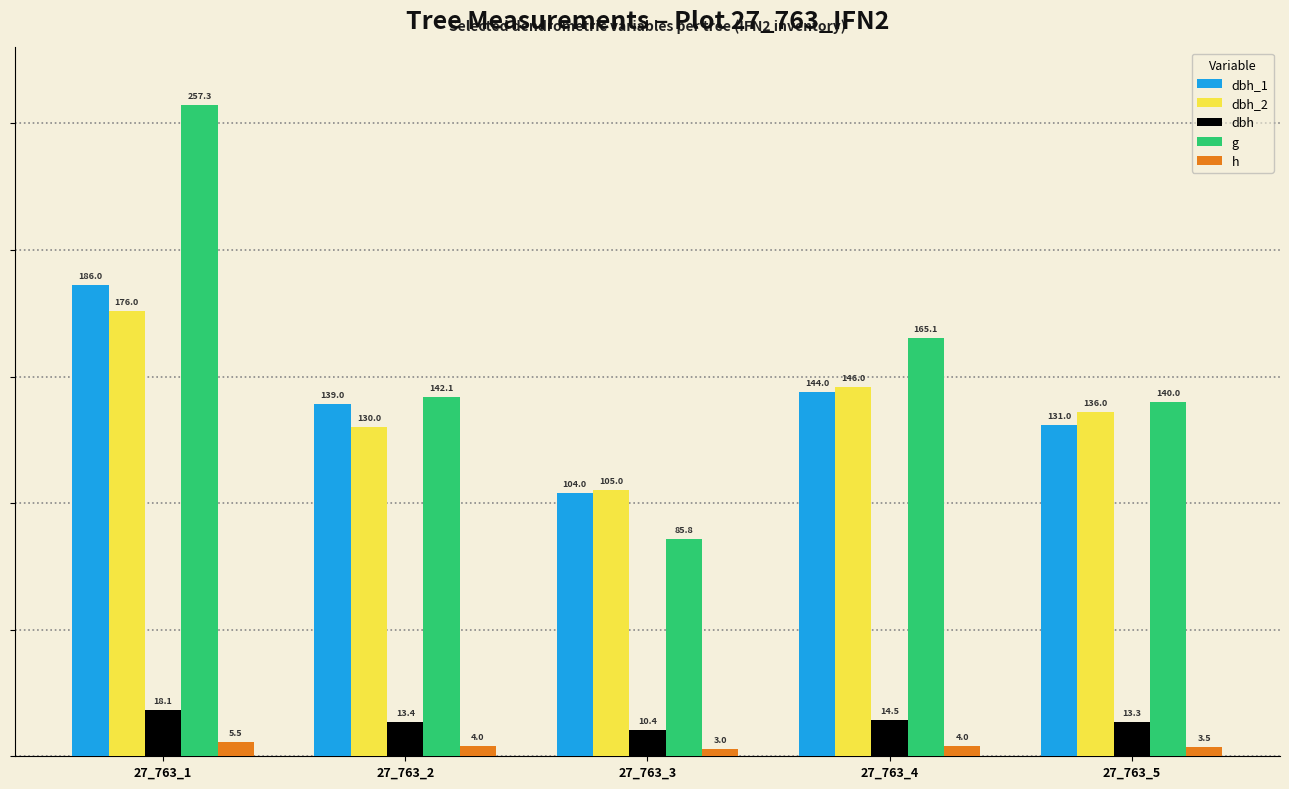

The h series shows 5.5 at 27_763_1. True or false?

True